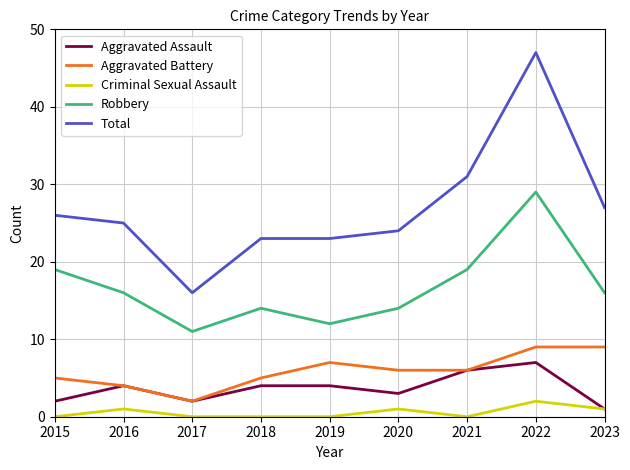

What is the maximum value shown in the chart?

47